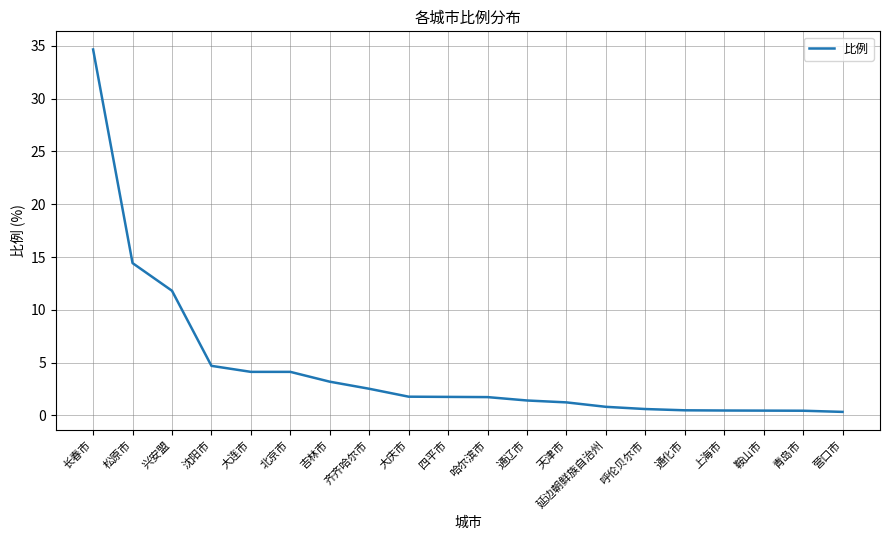

What position from the right is 鞍山市?

3